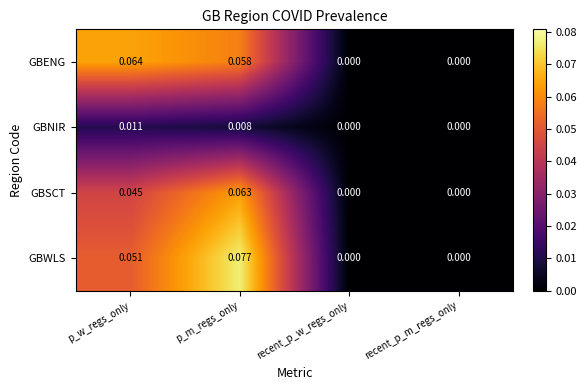

Which series has the largest total across all categories?

GBWLS